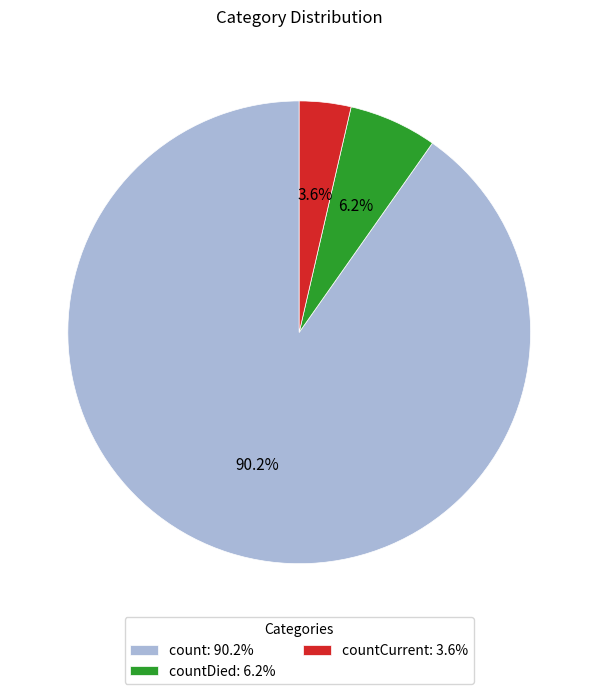

Which has a higher value, countDied: 6.2% or count: 90.2%?

count: 90.2%